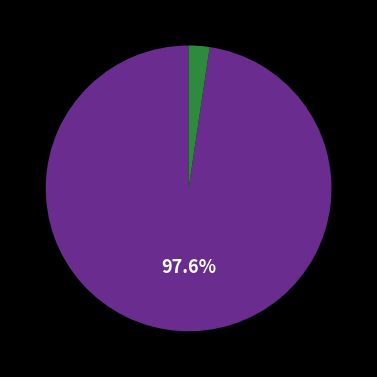

To the nearest percent, what is the difference between the largest and smallest slice percentages?

95%